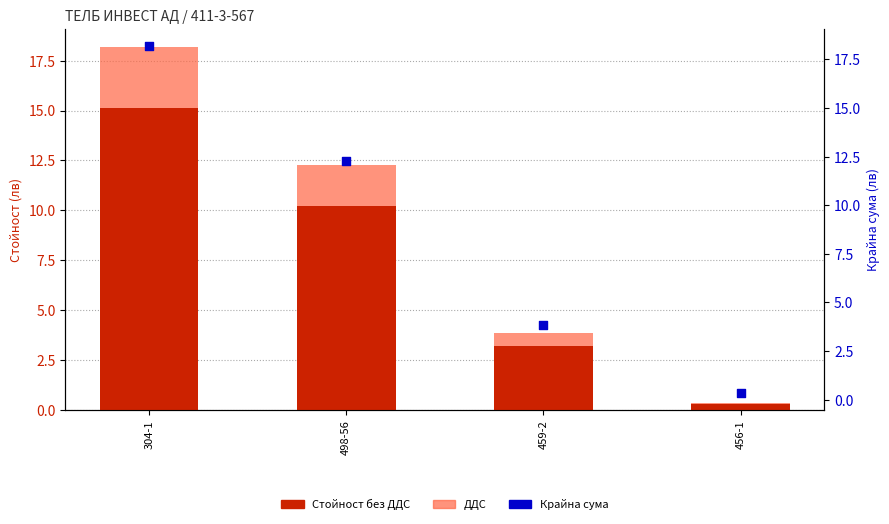

What are all the series names shown in the legend?

Стойност без ДДС, ДДС, Крайна сума